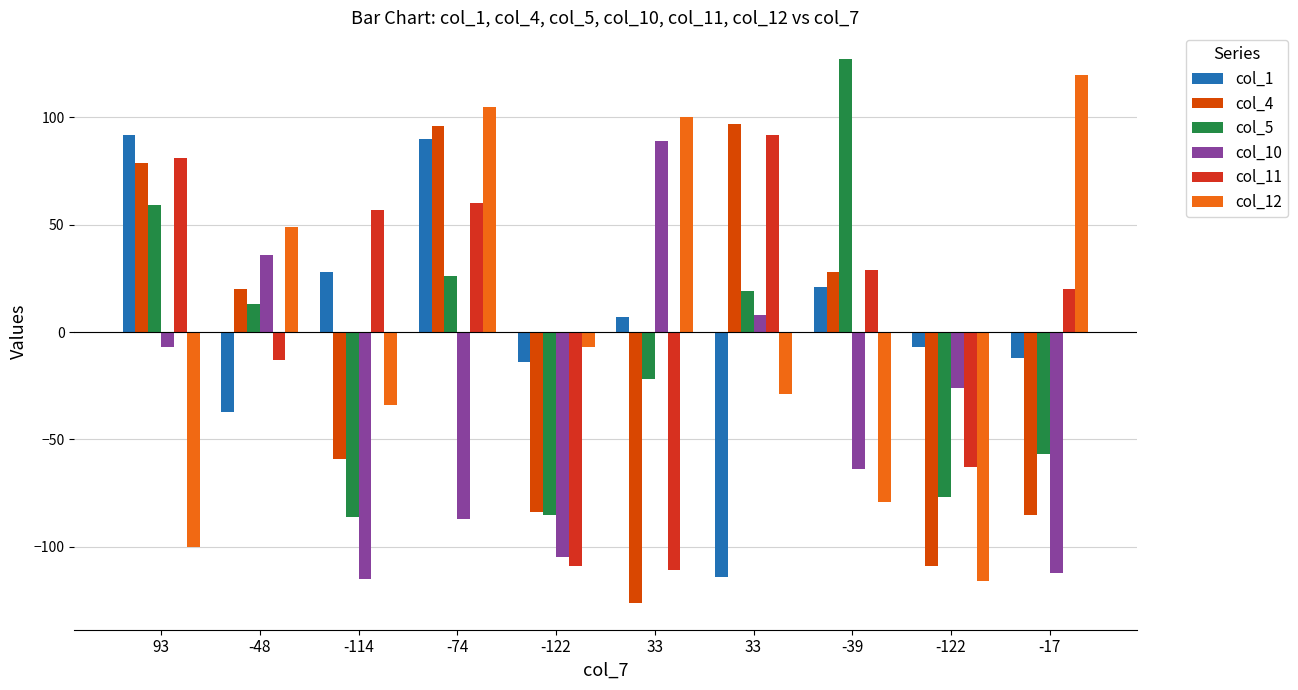

Reading left to right, extract all data points from this chart.

col_1: 92	-37	28	90	-14	7	-114	21	-7	-12
col_4: 79	20	-59	96	-84	-126	97	28	-109	-85
col_5: 59	13	-86	26	-85	-22	19	127	-77	-57
col_10: -7	36	-115	-87	-105	89	8	-64	-26	-112
col_11: 81	-13	57	60	-109	-111	92	29	-63	20
col_12: -100	49	-34	105	-7	100	-29	-79	-116	120